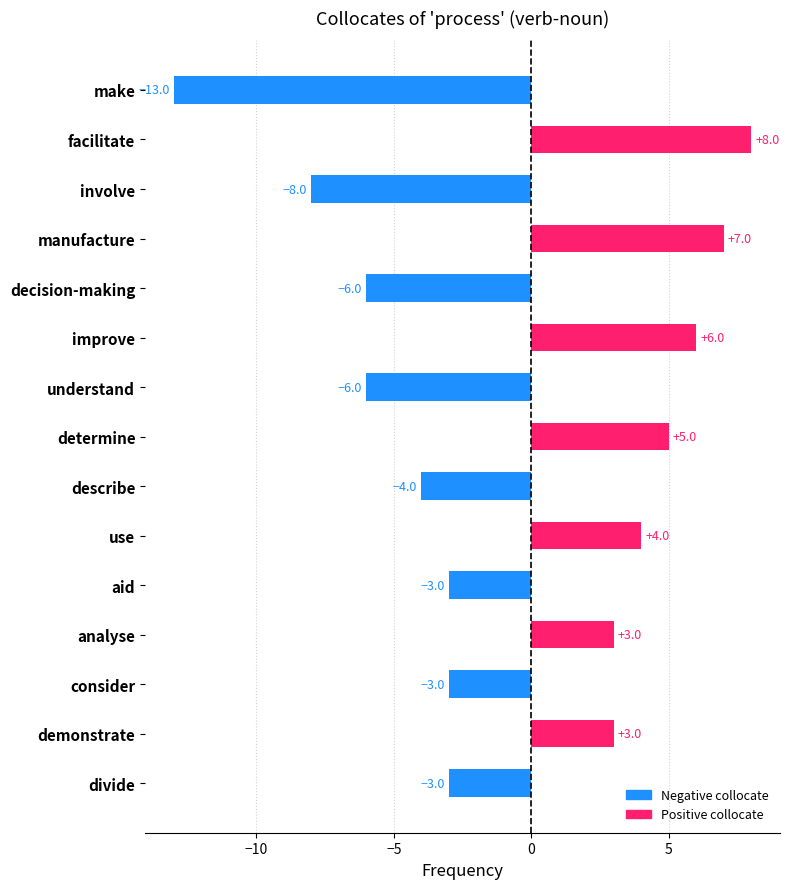

The value at consider is -5. True or false?

False